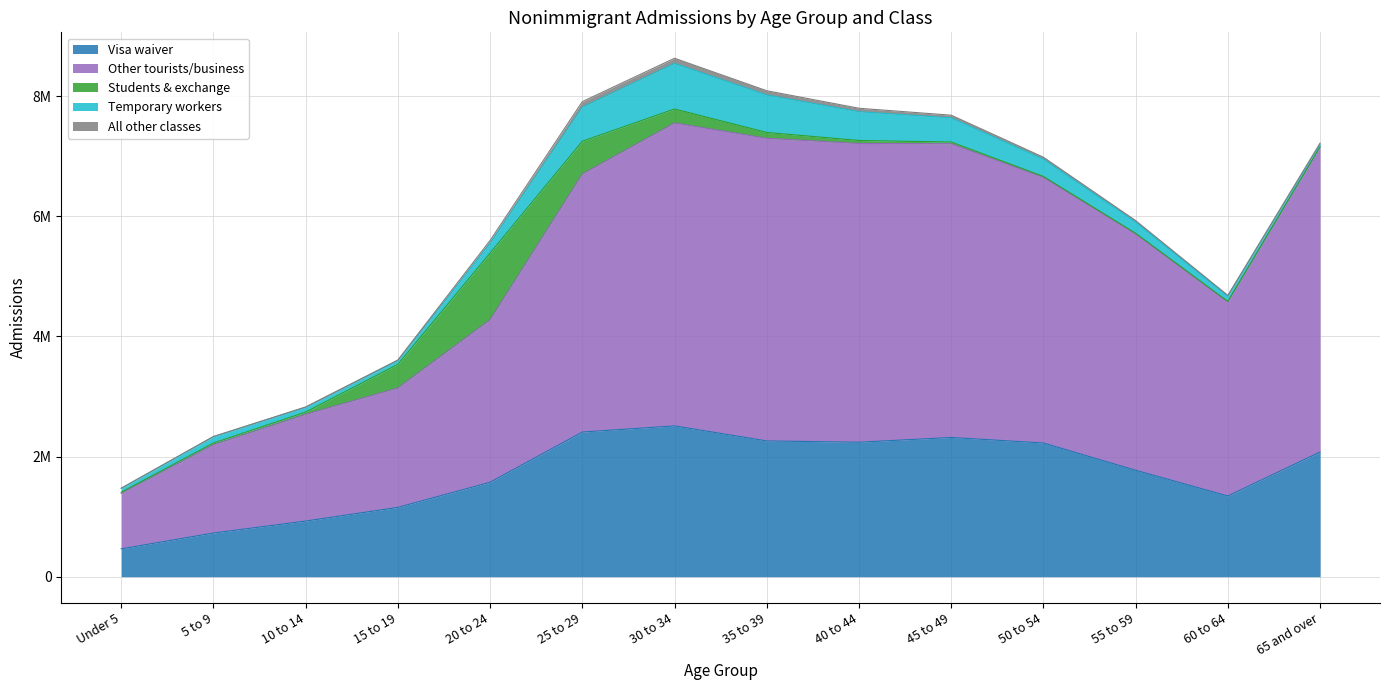

What is the difference between the second highest and second lowest values in the Other tourists/business series?

3573510